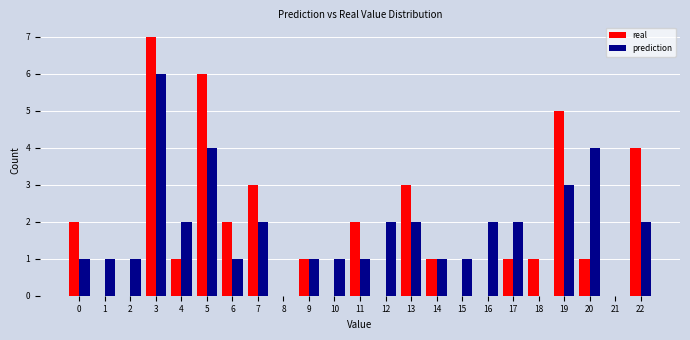

What is the average value of the real series?

2